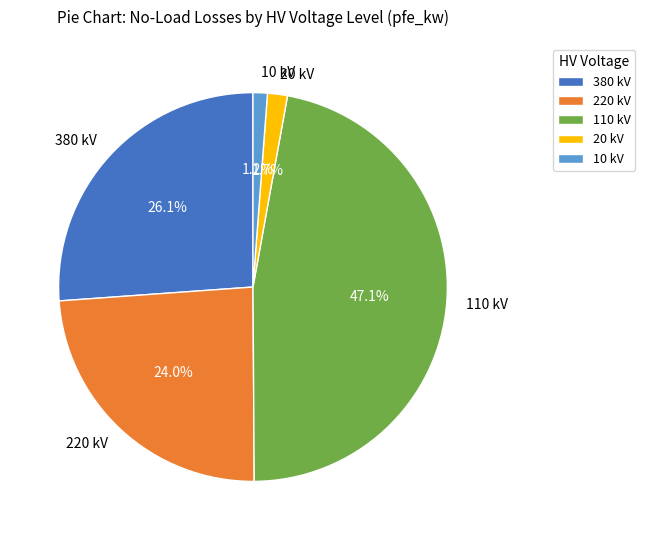

Which has a higher value, 110 kV or 380 kV?

110 kV